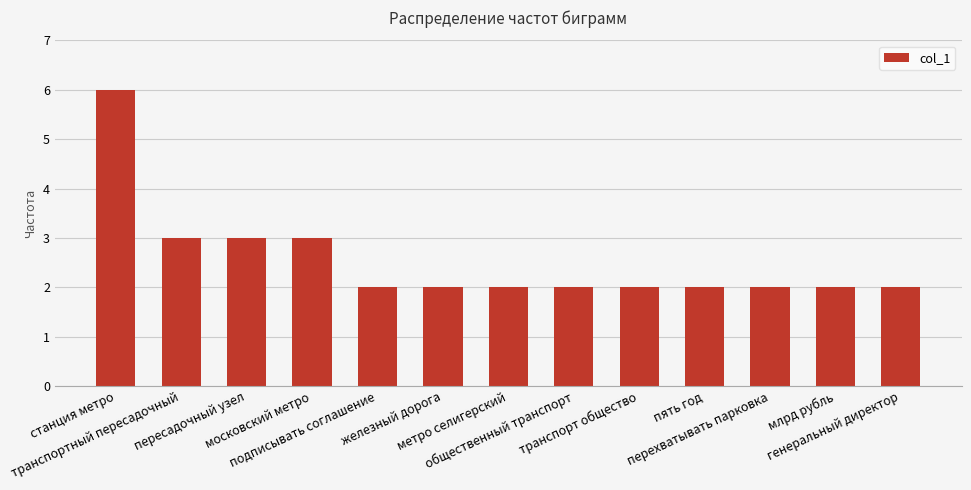

What position from the left is перехватывать парковка?

11